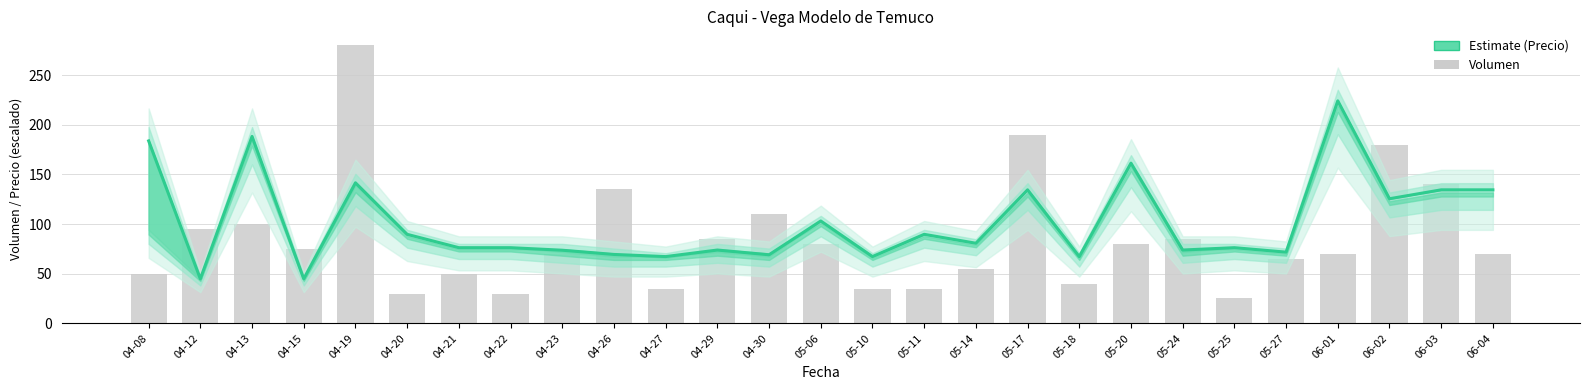

What is the total value across all series at 05-18?

107.2